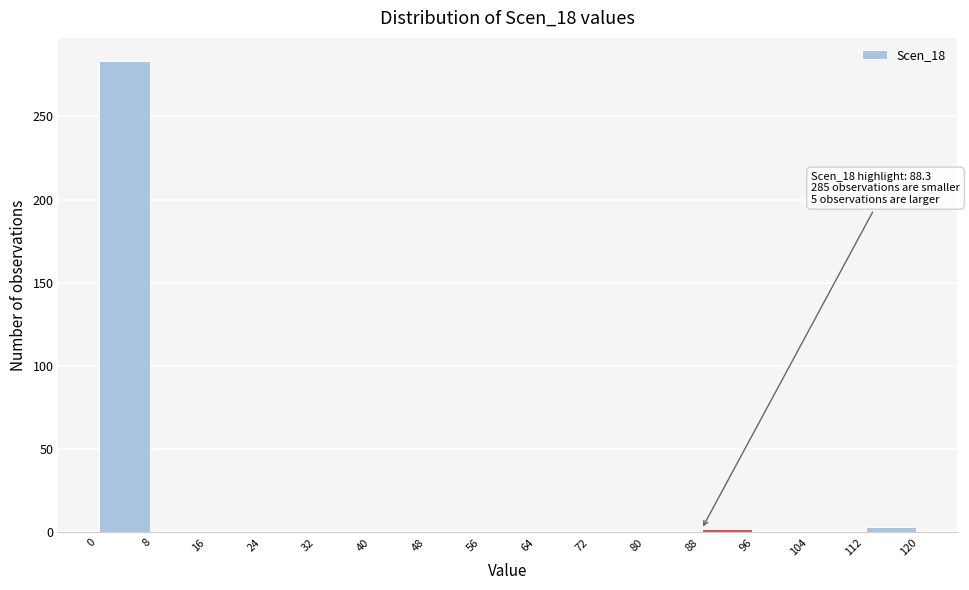

Over which range of the x-axis is the bar tallest?

0 to 8